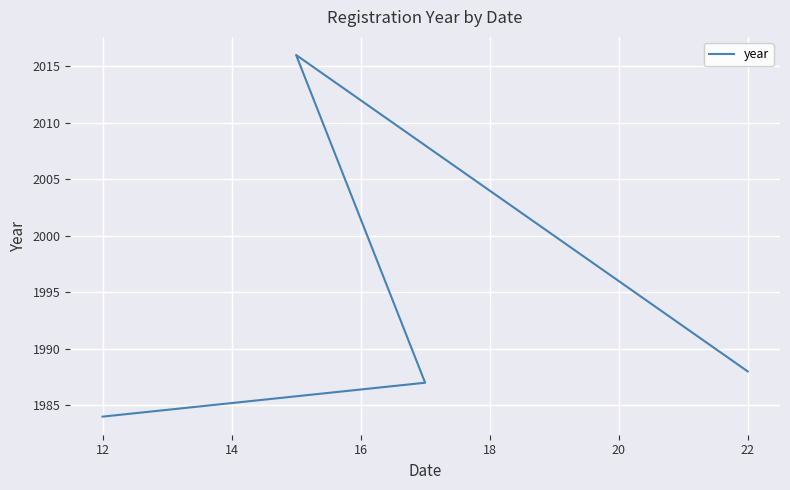

How many lines are shown in the chart?

1